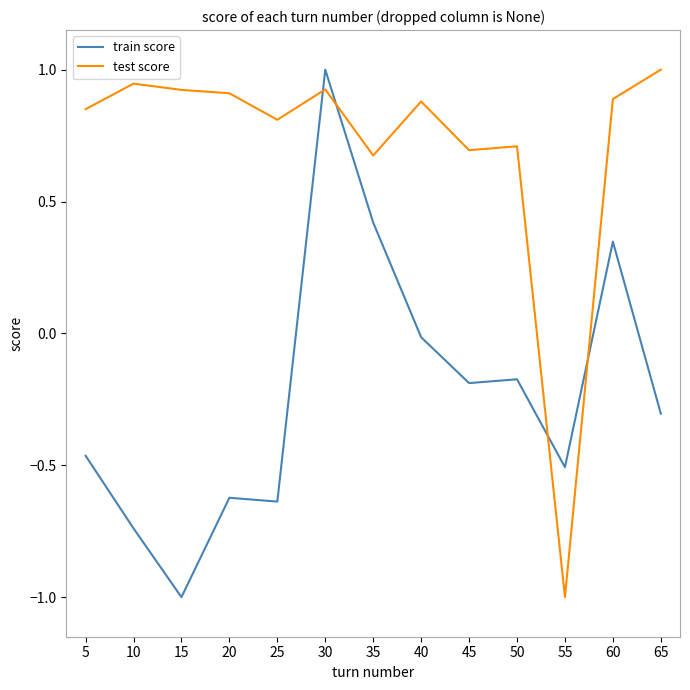

What is the spread (max minus min) of values at 20?

1.5